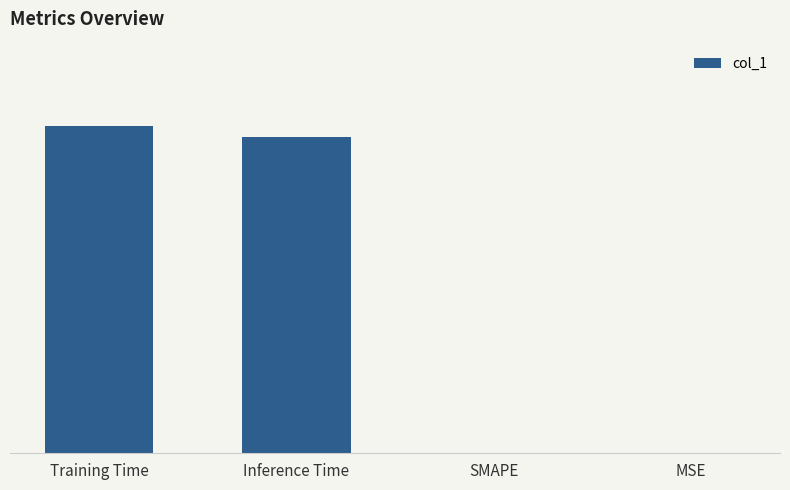

Which has a higher value, Training Time or SMAPE?

Training Time